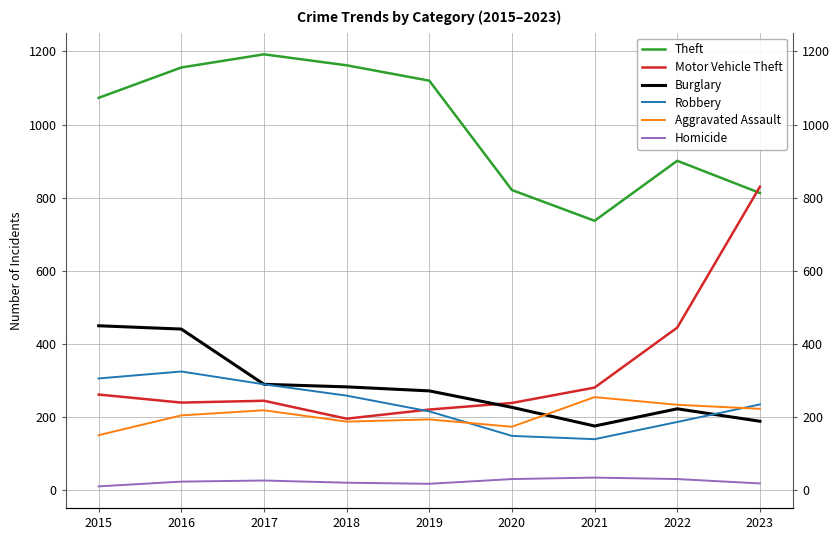

True or false: Theft has a value of 1162 at 2018.

True